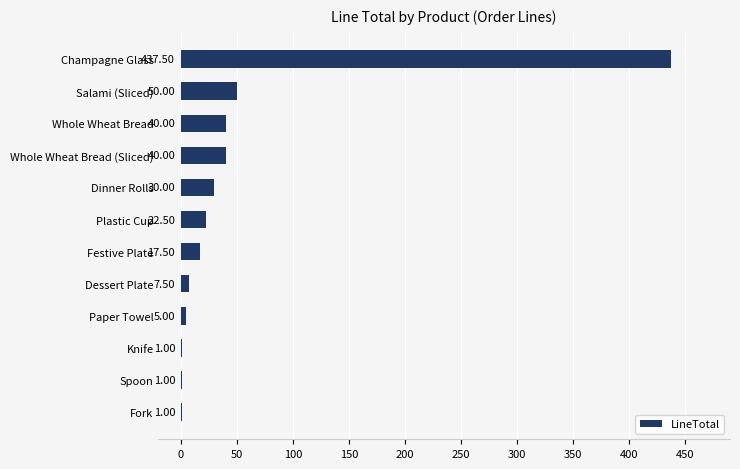

What is the greatest value displayed?

437.5